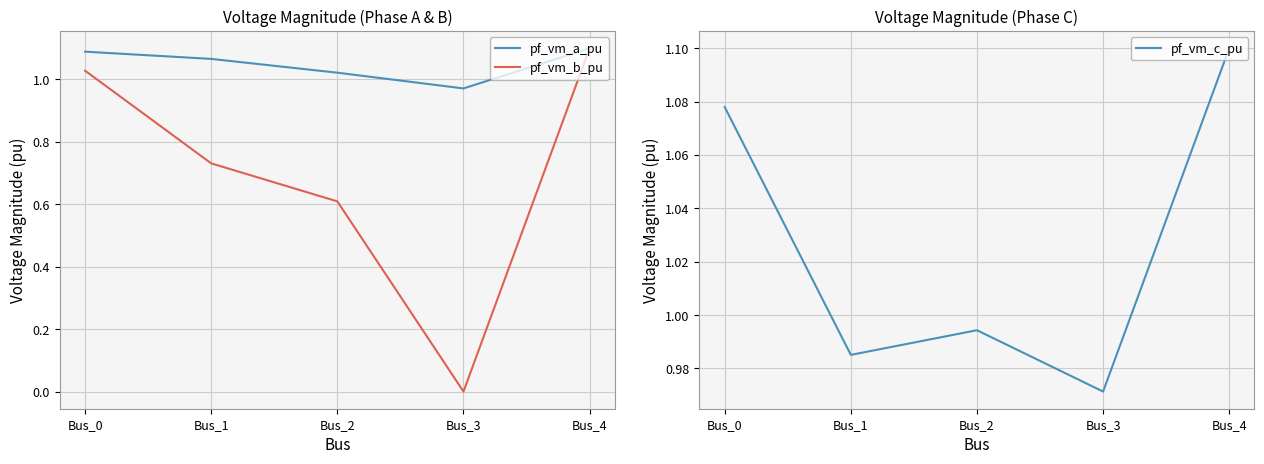

True or false: pf_vm_b_pu and pf_vm_a_pu cross at least once.

False